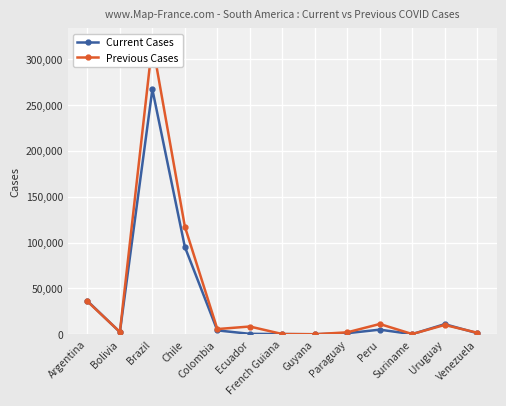

At which category is the sum across all series the highest?

Brazil